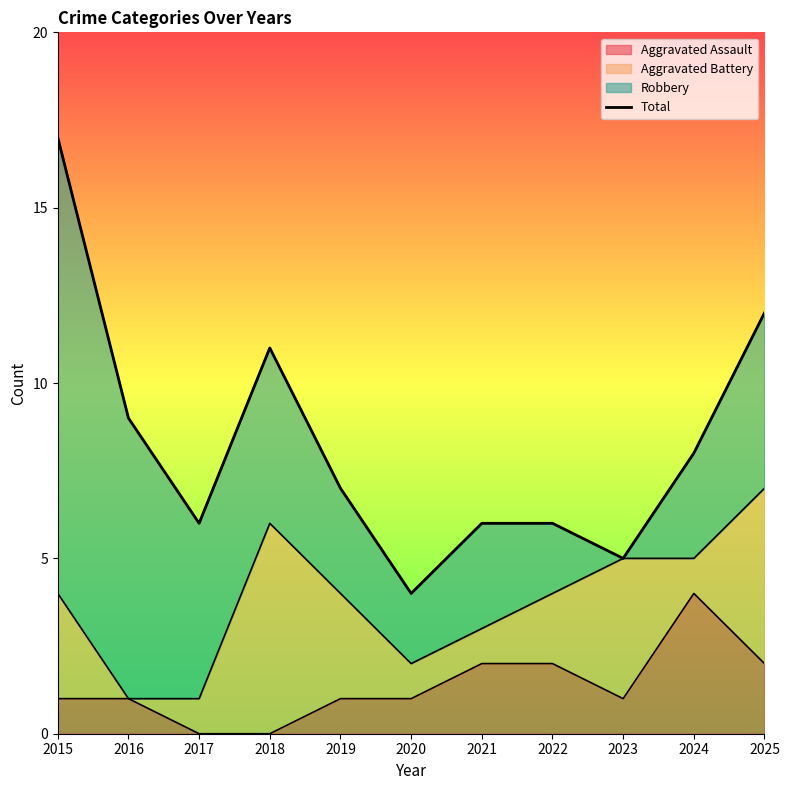

What is the change in value from 2016 to 2018?

+2